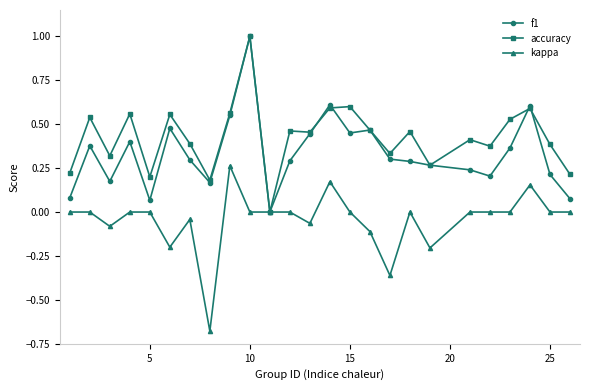

Rank the series by their average value, from lowest to highest.

kappa, f1, accuracy